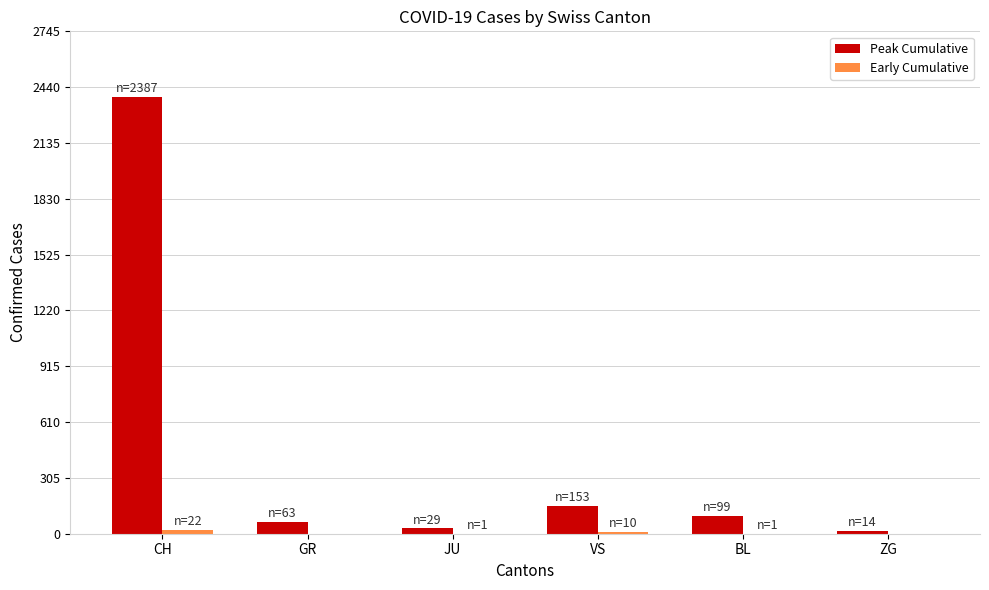

The Peak Cumulative series shows 63 at GR. True or false?

True